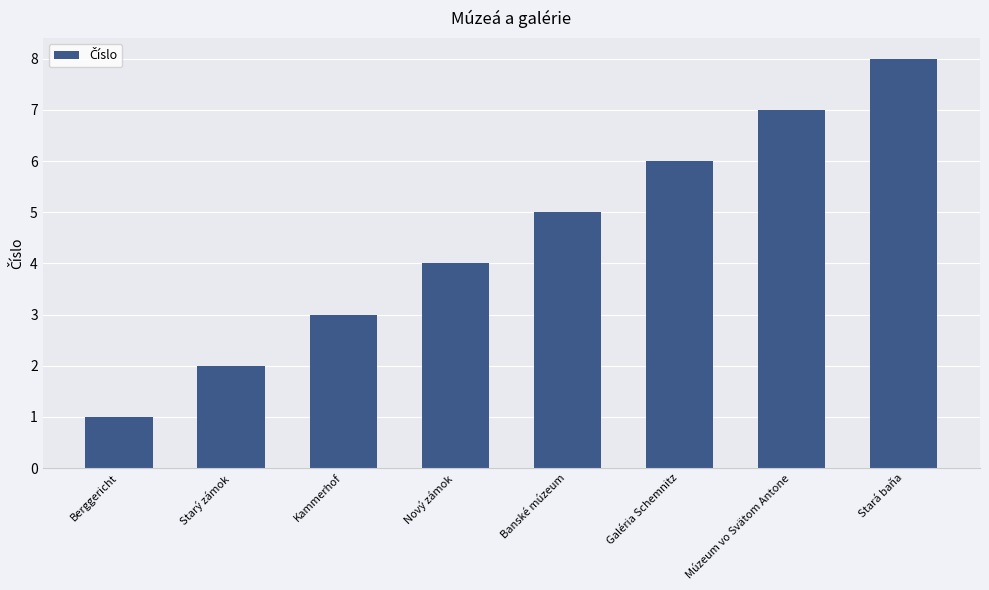

What is the label of the 5th bar from the right?

Nový zámok